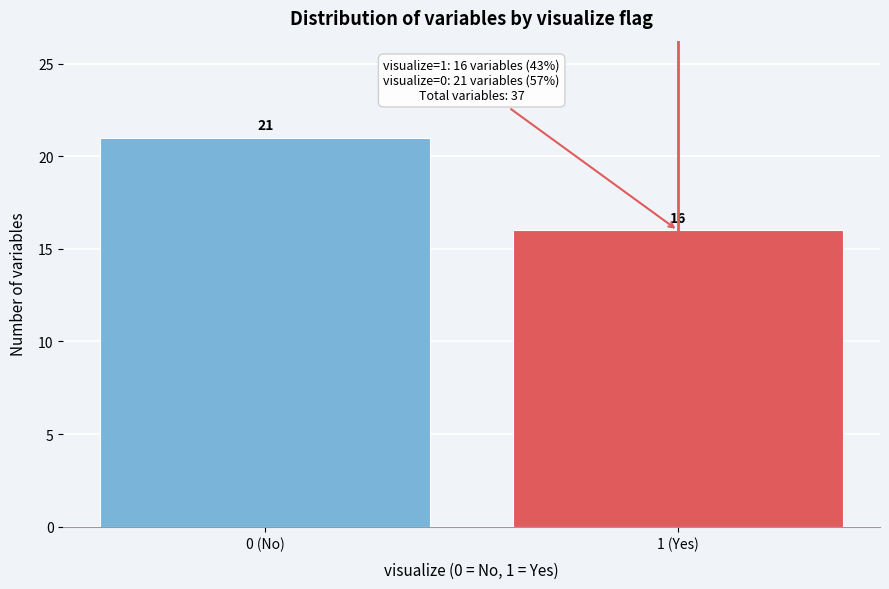

Reading left to right, list all the values displayed in this chart.

0 (No)=21	1 (Yes)=16